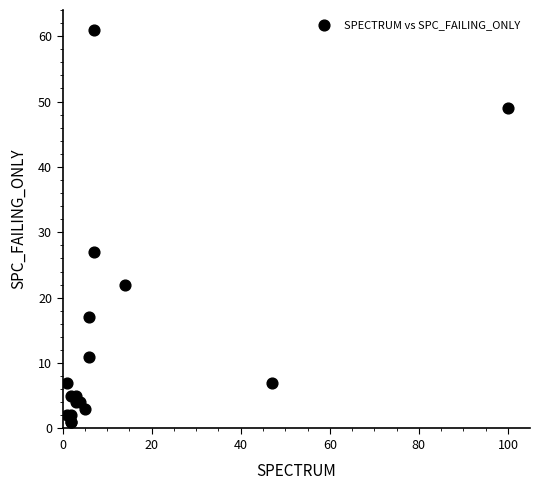

What Y value in the scatter plot is closest to 31?

27